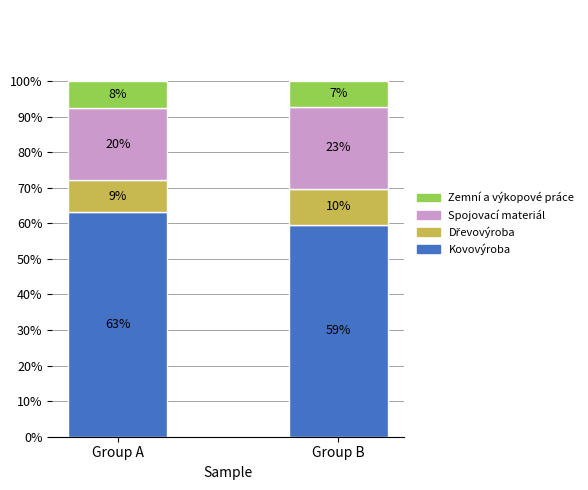

Are the bars horizontal?

No